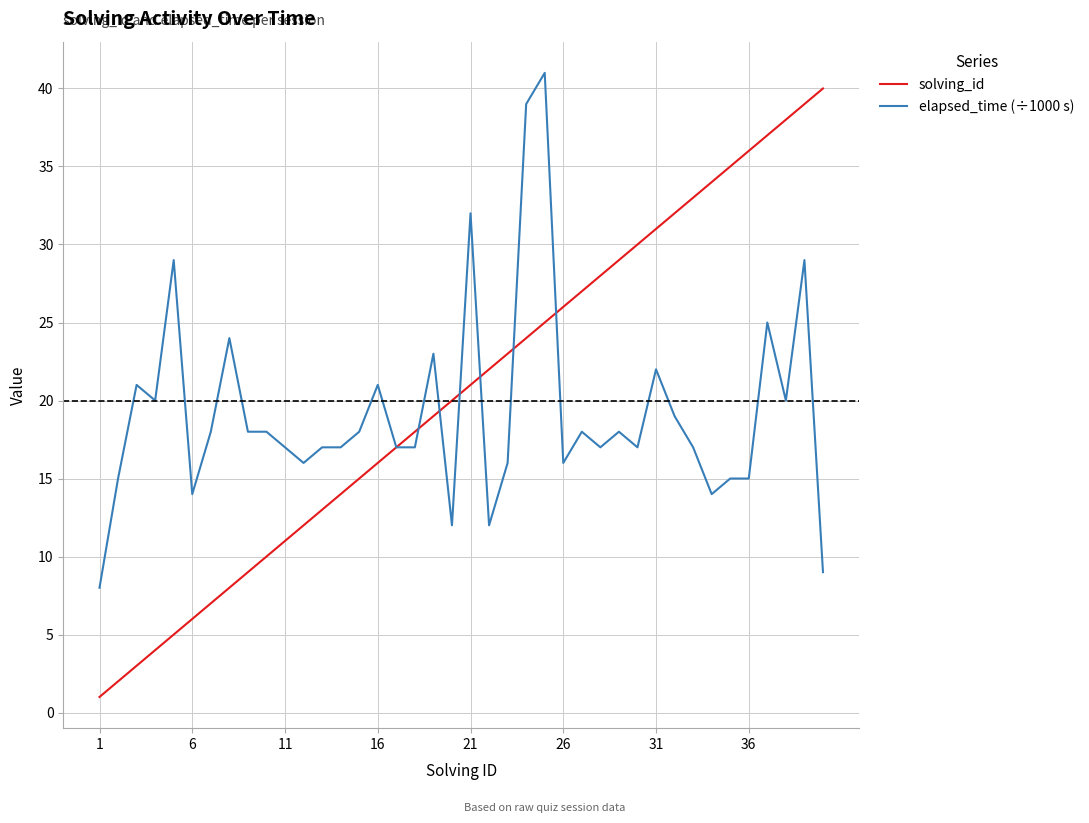

Which series has the widest spread of values?

solving_id